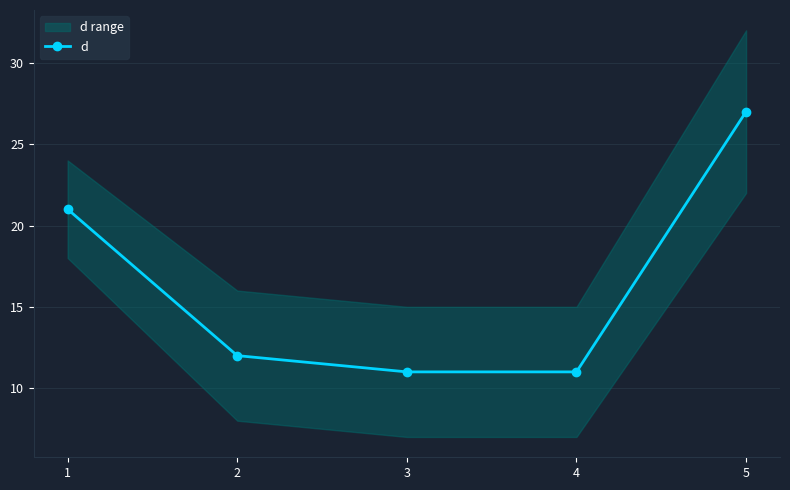

What is the sum of all values?

82